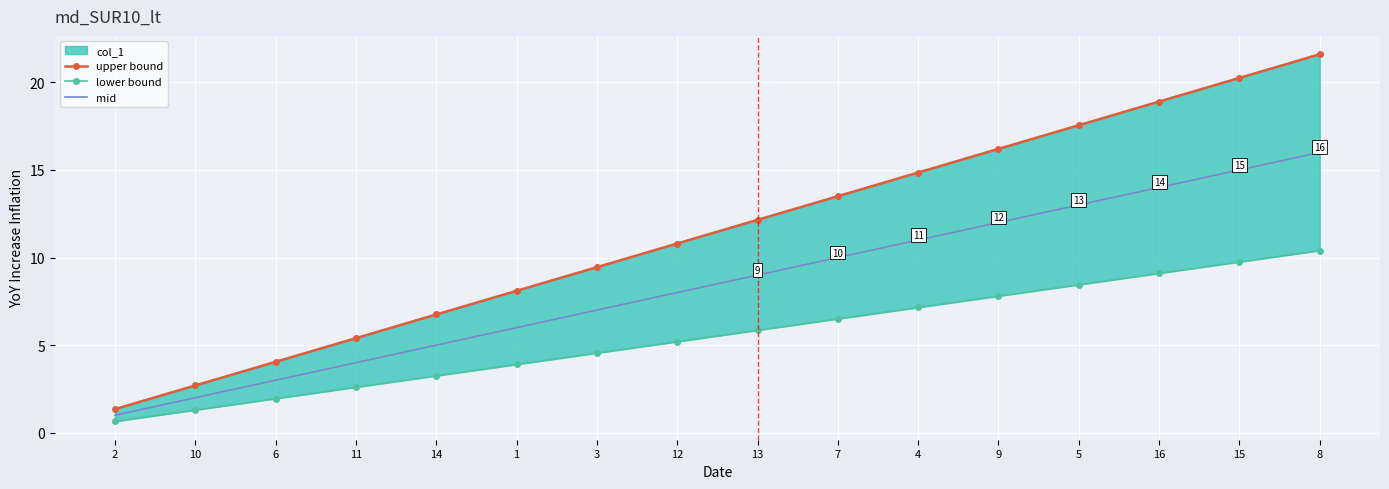

True or false: lower bound and upper bound intersect in this chart.

False